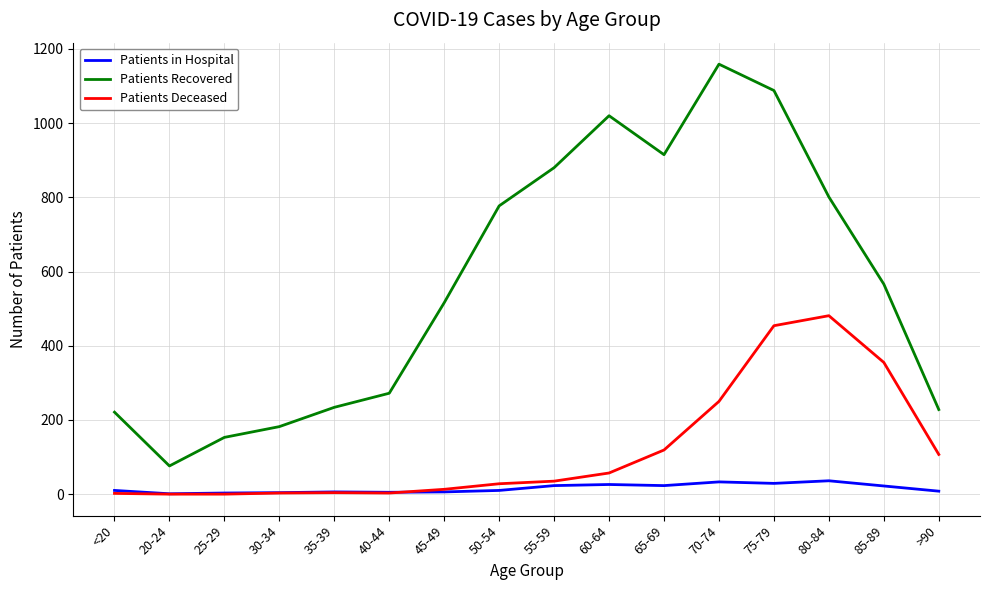

At which category is the sum across all series the highest?

75-79